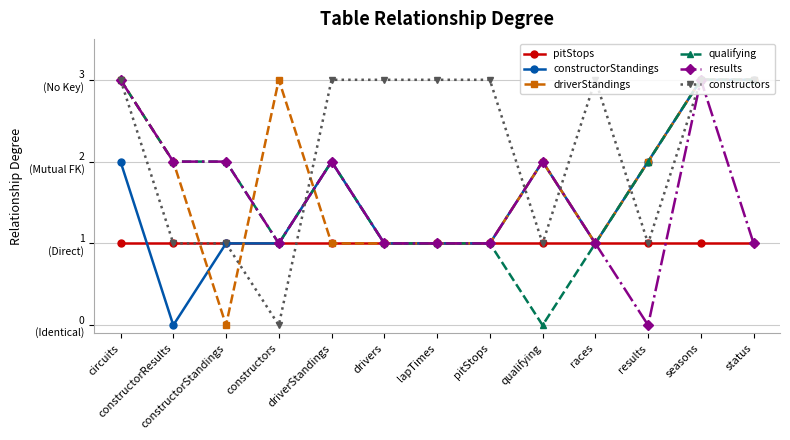

What are all the series names shown in the legend?

pitStops, constructorStandings, driverStandings, qualifying, results, constructors